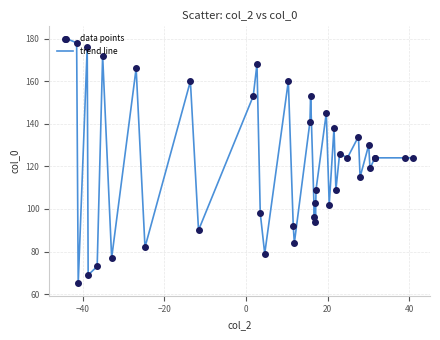

What is the minimum value shown in the chart?

65